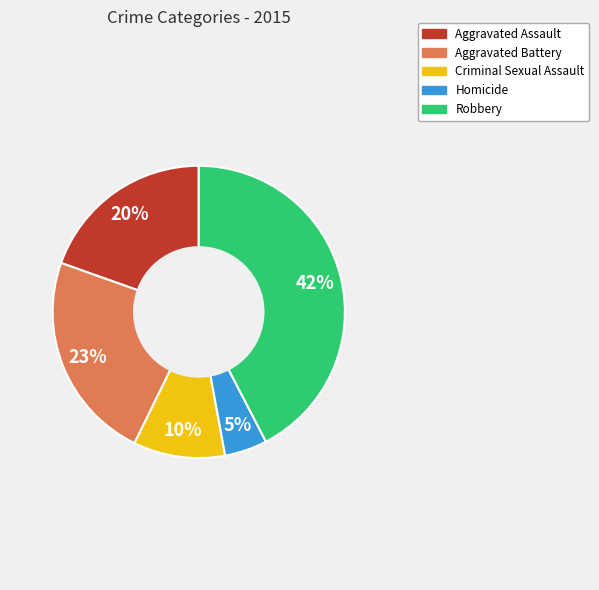

Do Criminal Sexual Assault and Homicide together represent more than half of the pie?

No